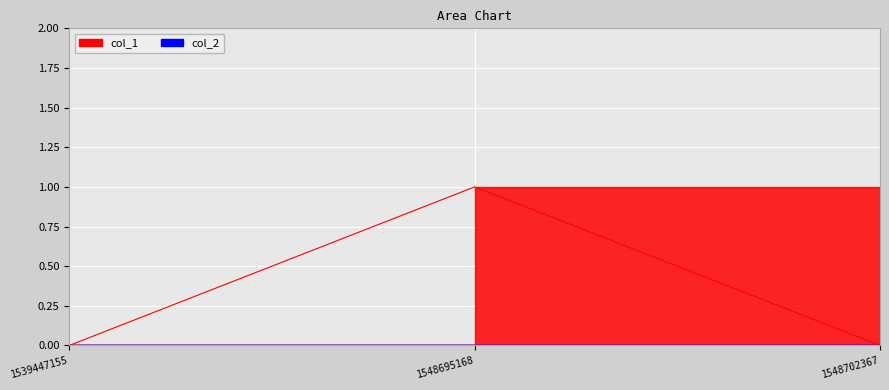

How many values are between 0 and 1?

3